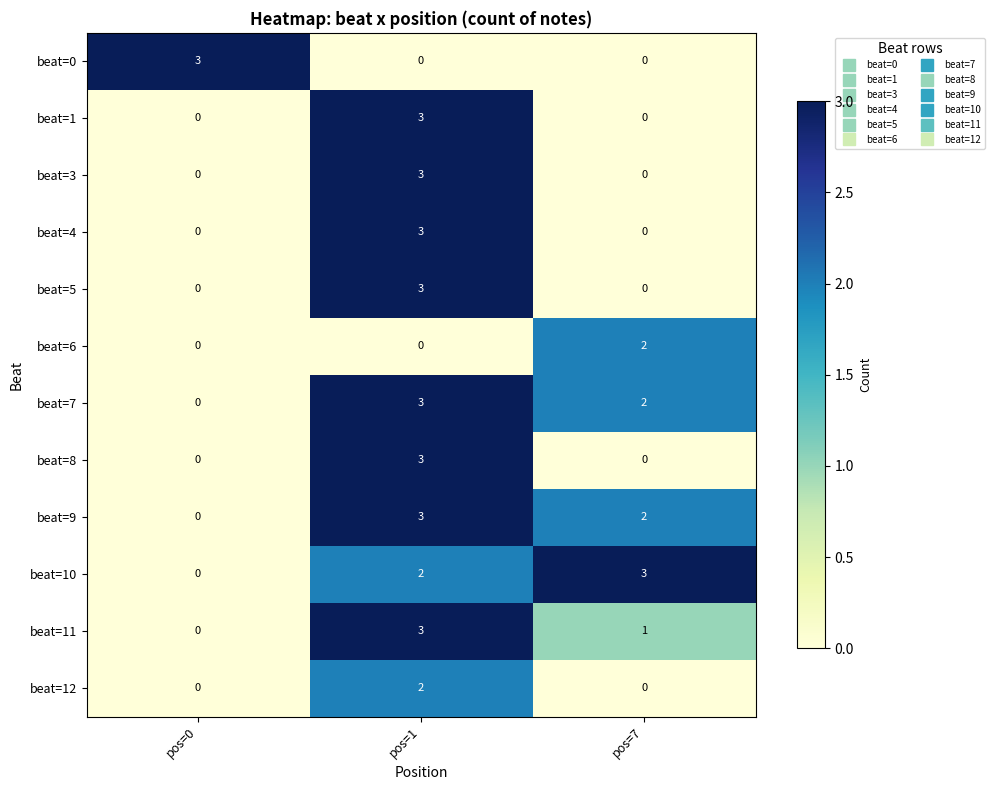

Is the value of beat=10 at pos=1 greater than the value of beat=11 at pos=7?

Yes